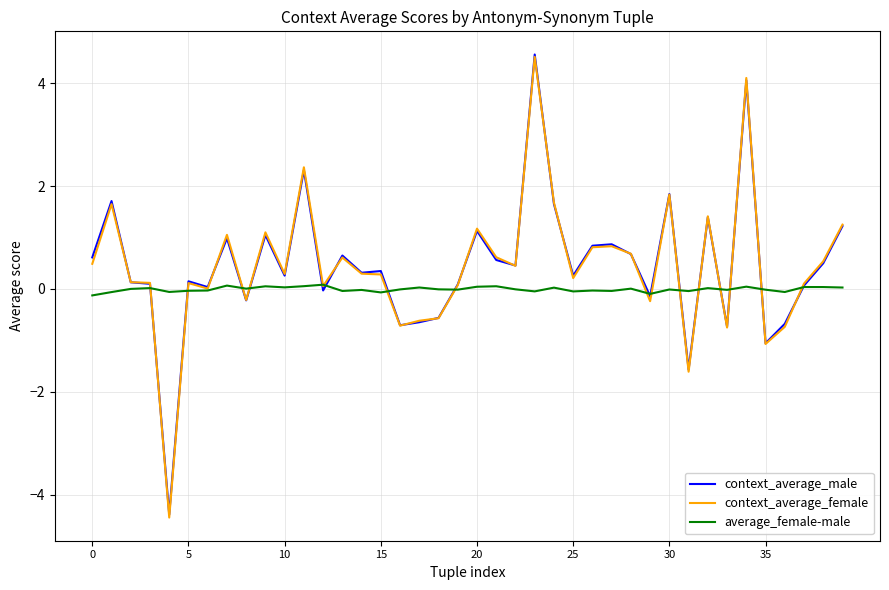

What is the greatest value displayed?

4.6